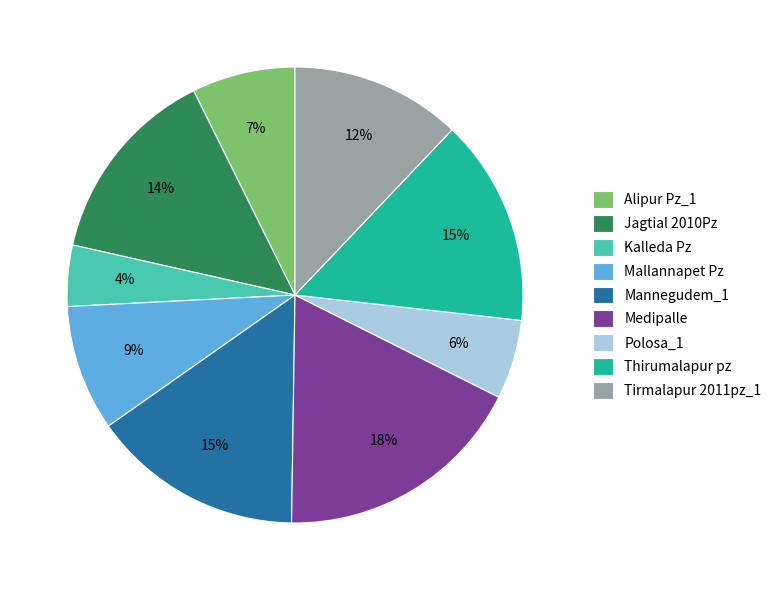

Which has a higher value, Mallannapet Pz or Alipur Pz_1?

Mallannapet Pz